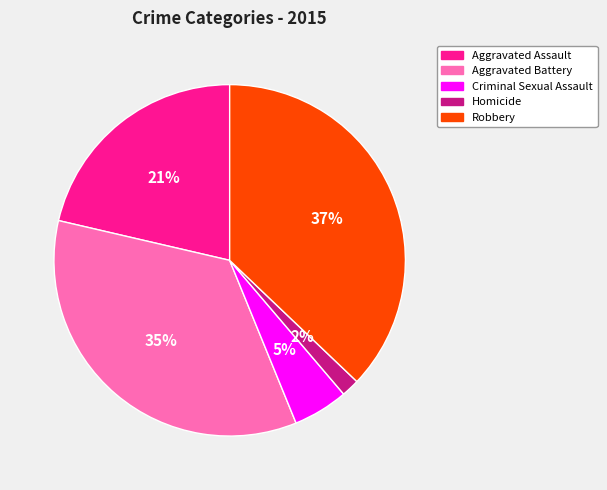

Approximately how many times larger is the value at Aggravated Assault compared to Aggravated Battery?

0.6